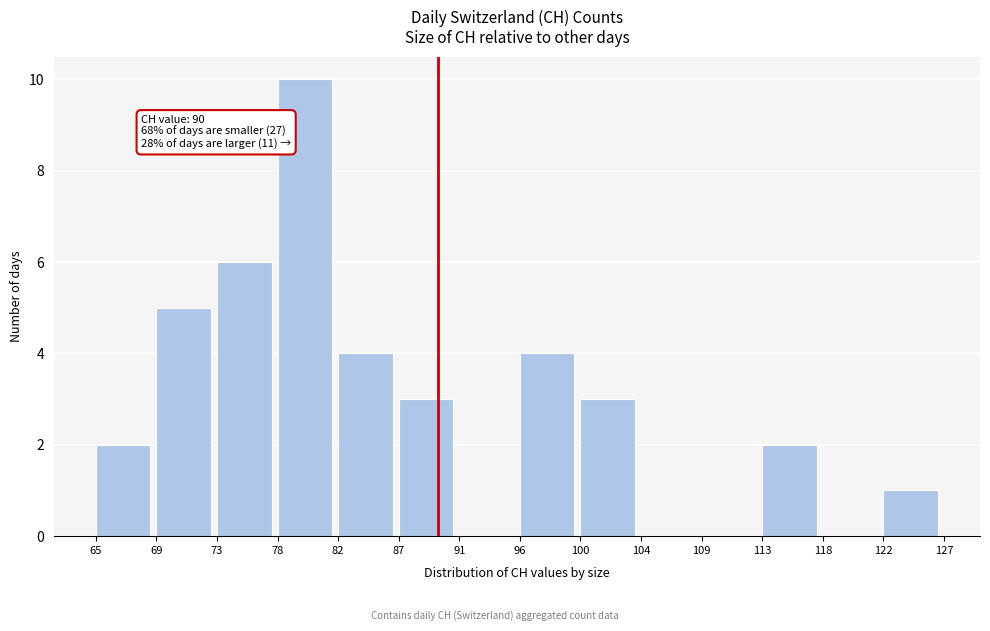

Reading left to right, list all the values displayed in this chart.

65=2	69=5	73=6	78=10	82=4	87=3	91=0	96=4	100=3	104=0	109=0	113=2	118=0	122=1